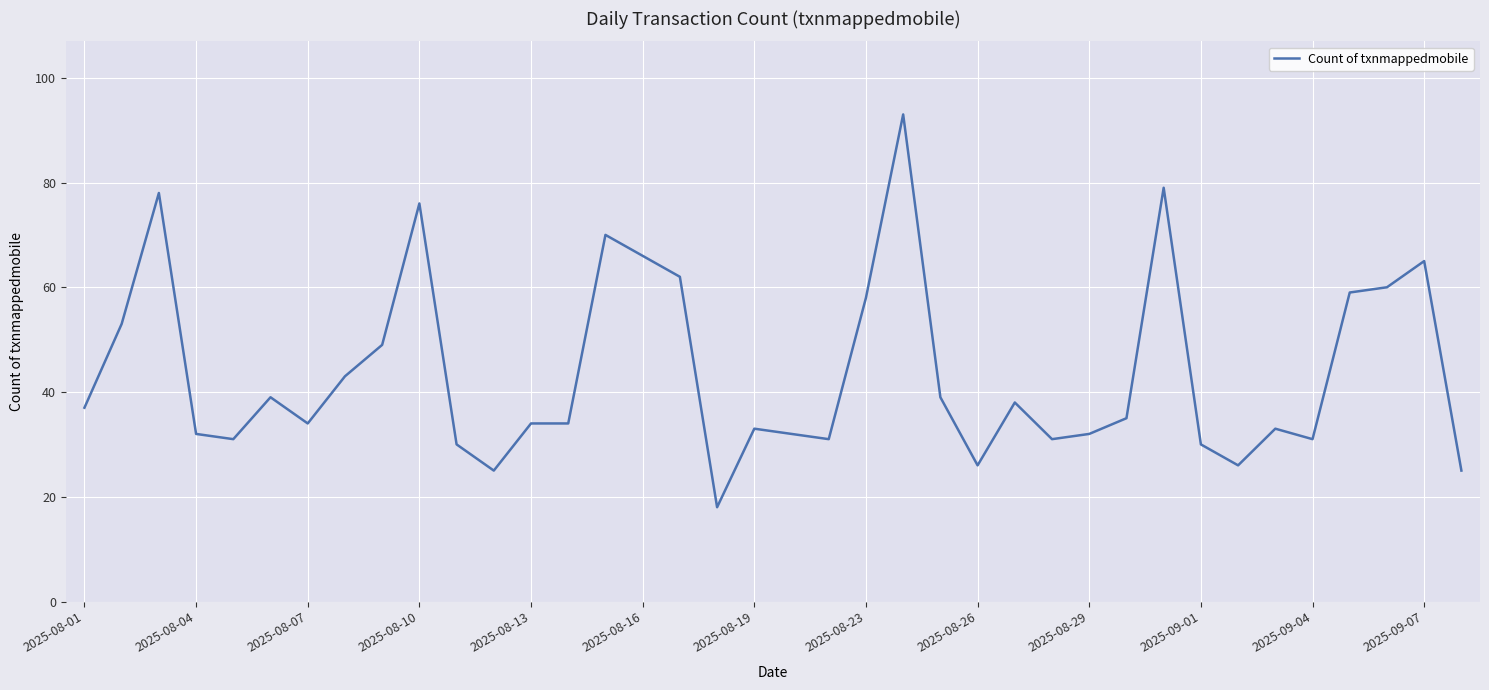

What is the greatest value displayed?

93